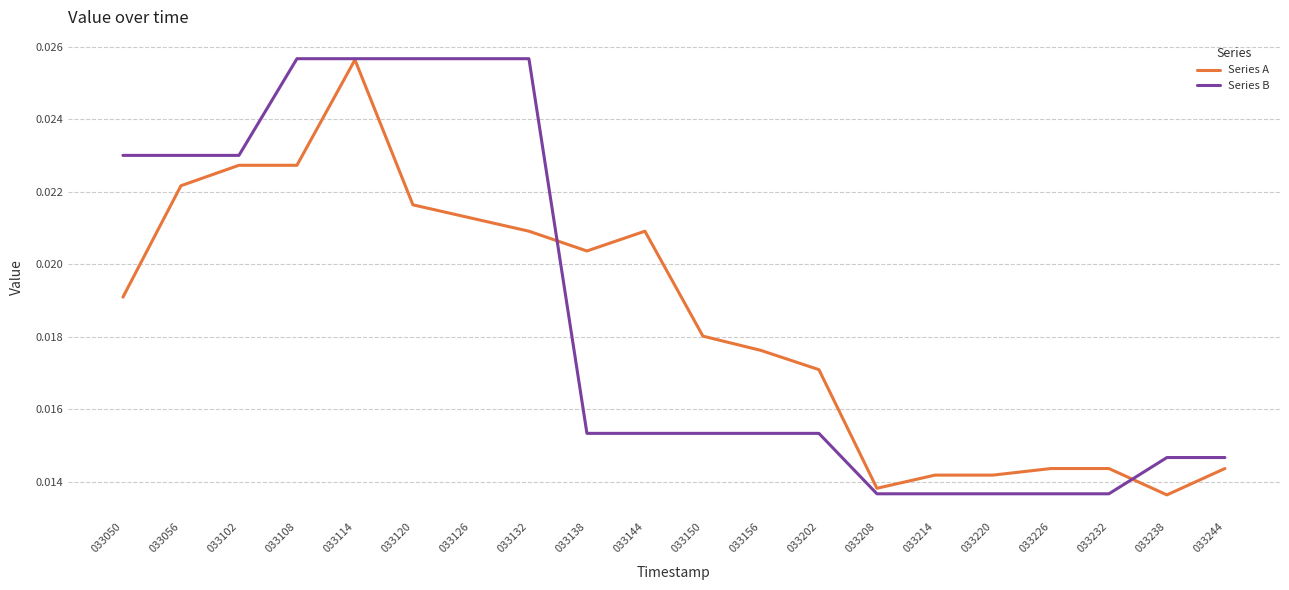

Rank the series by their average value, from lowest to highest.

Series A, Series B